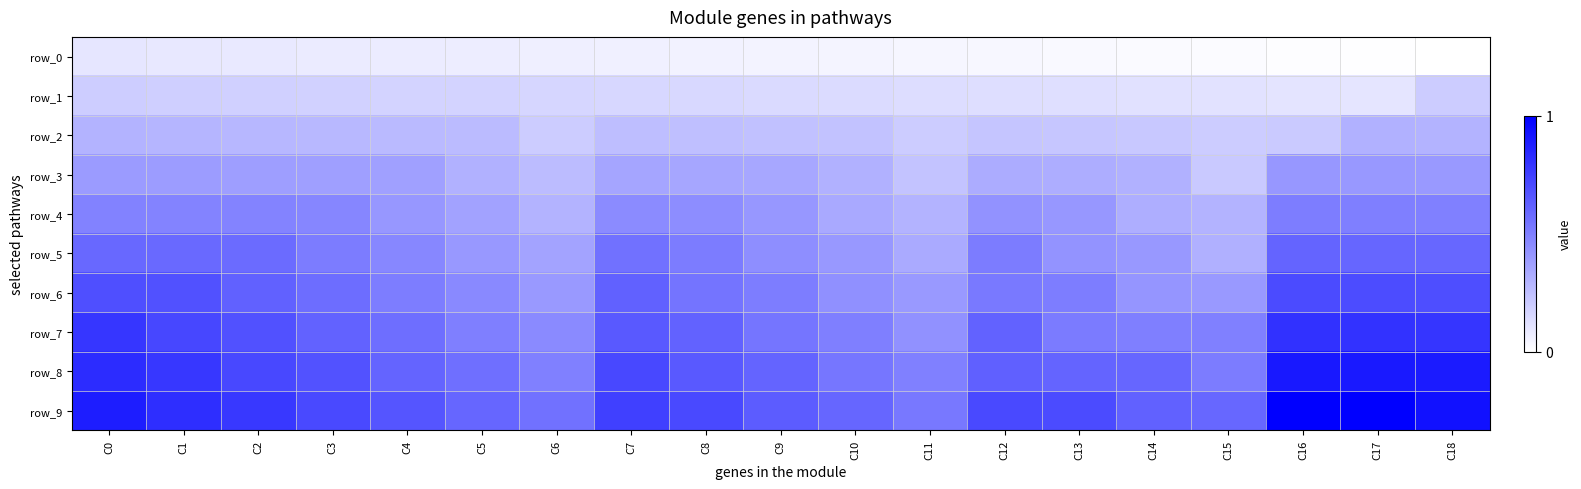

Is it true that row_4 equals 0.5 at C18?

True